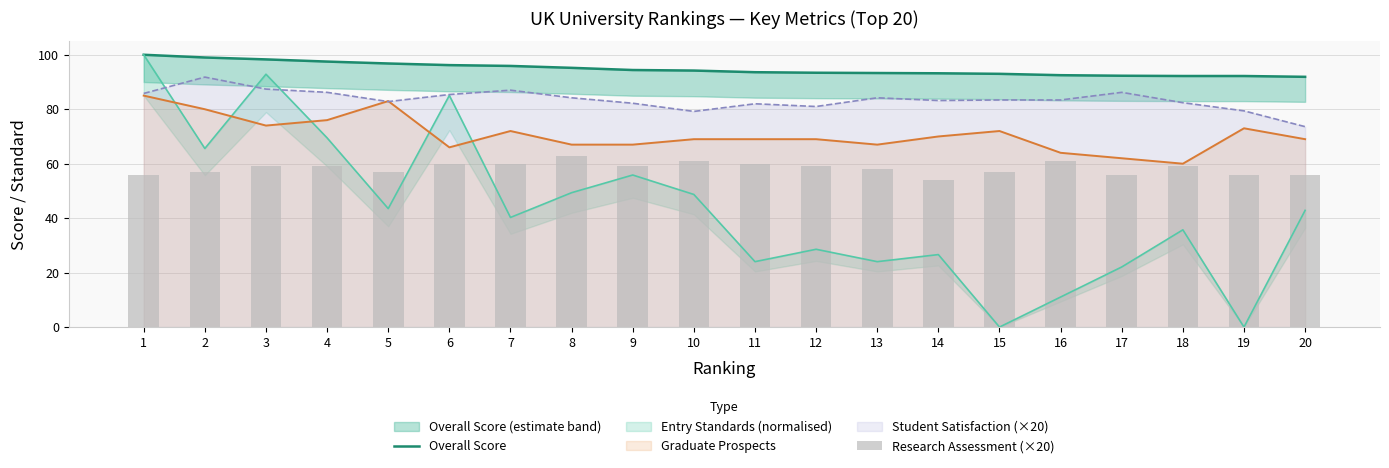

What is the difference between the second highest and minimum values in the Research Assessment (×20) series?

7.0